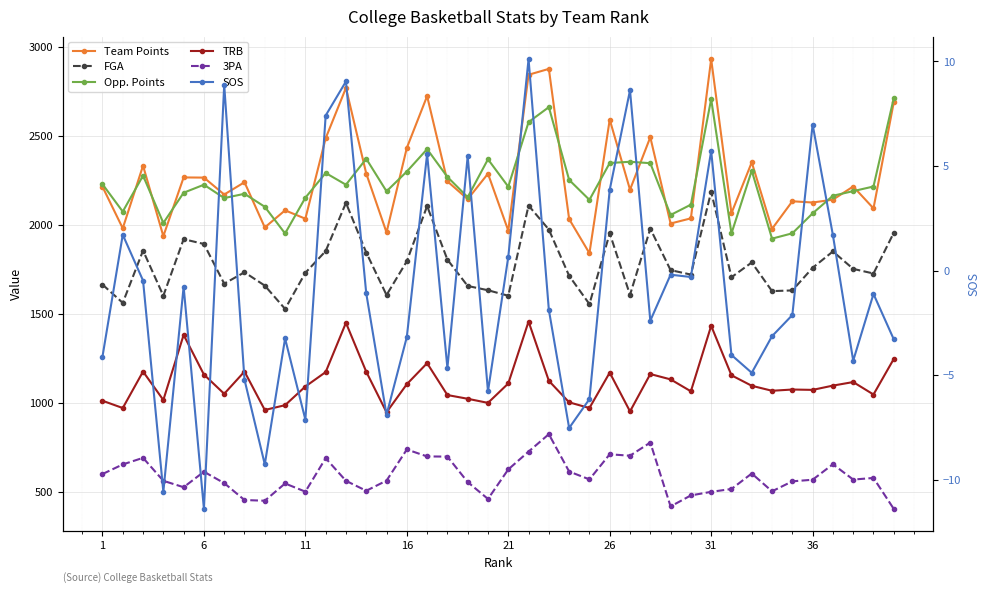

True or false: TRB and FGA cross at least once.

False